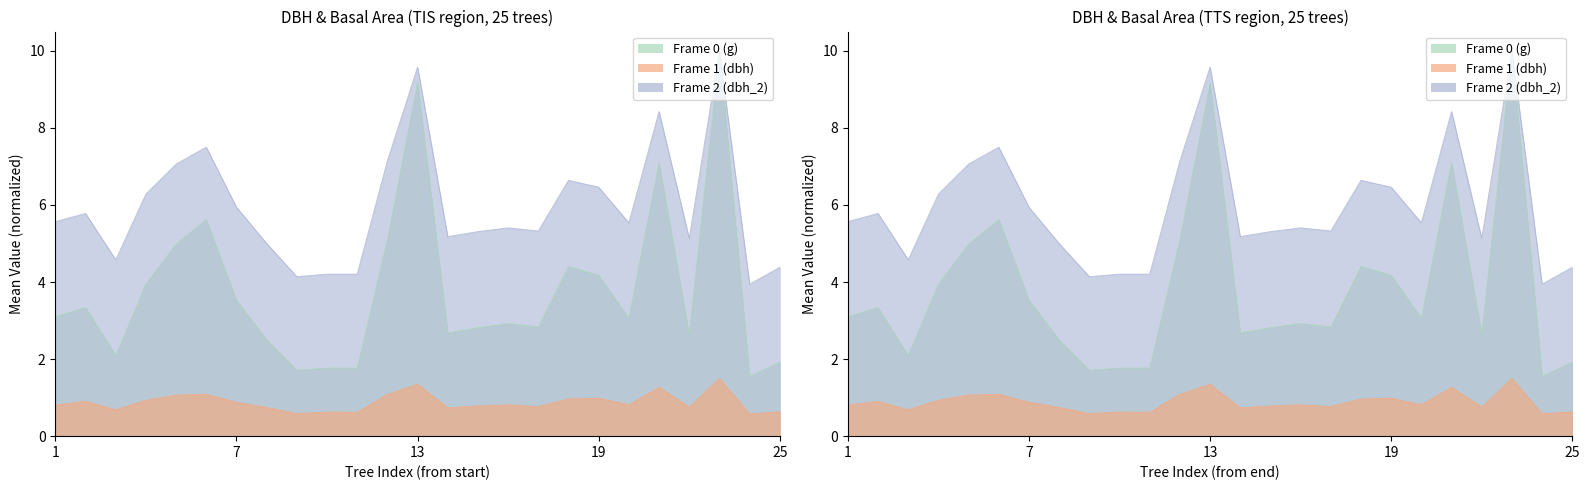

Which has a higher value, 5 or 15?

5